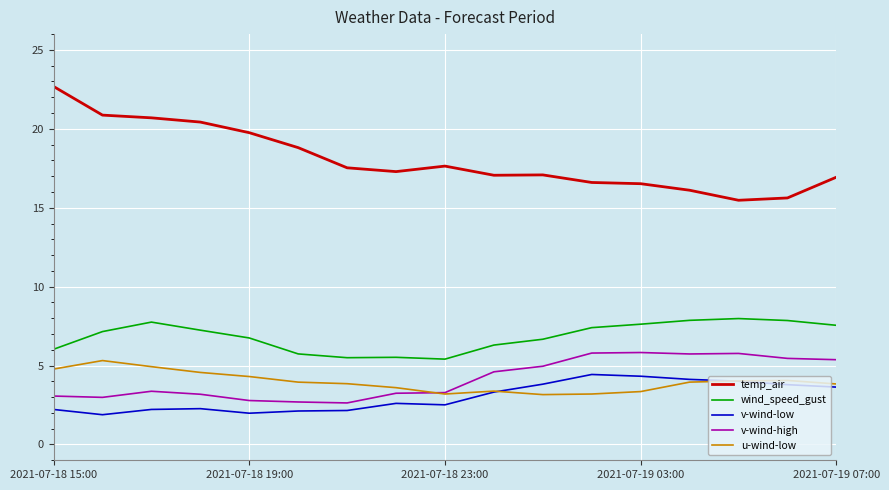

What is the average value of the temp_air series?

18.1